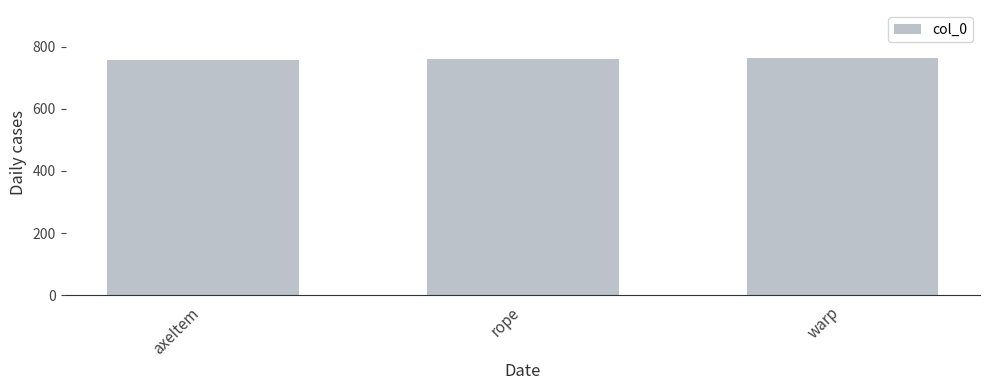

What is the smallest value displayed?

756